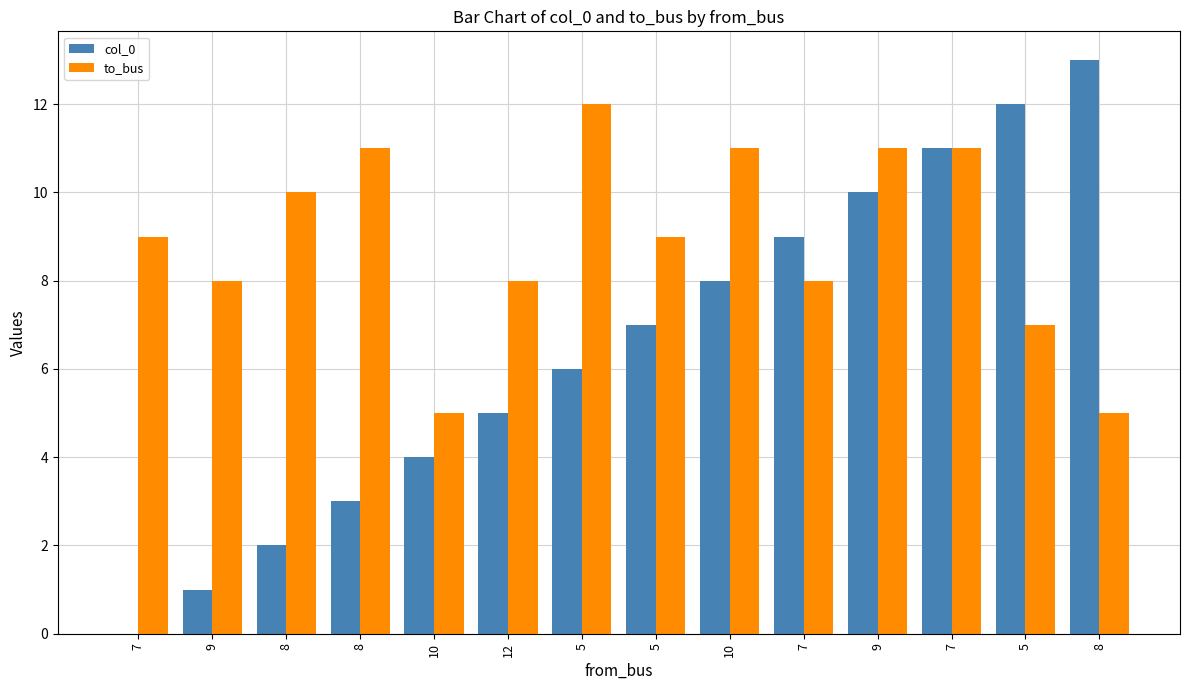

Are the bars grouped side by side (vs. stacked)?

Yes